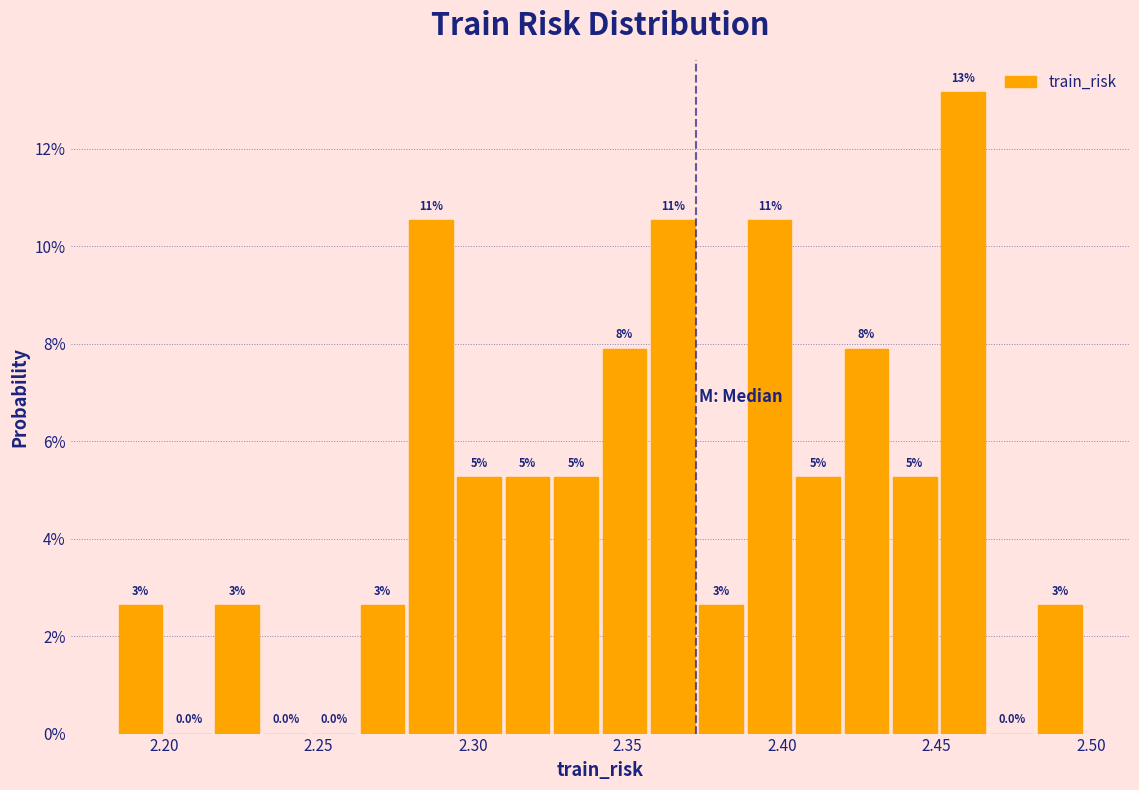

Read against the x-axis, roughly where is the centre of the tallest bar?

2.460